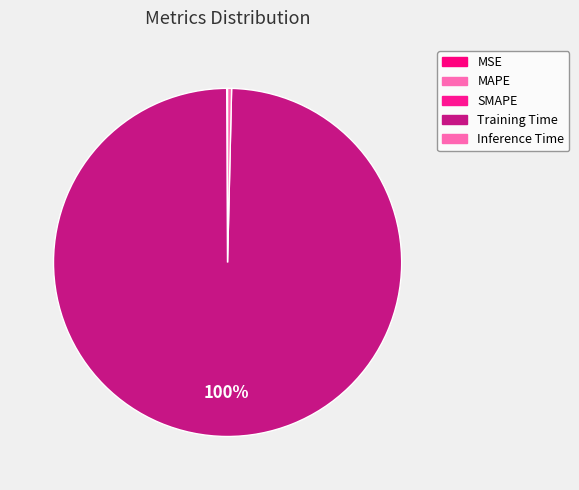

Which has a higher value, Inference Time or MSE?

Inference Time